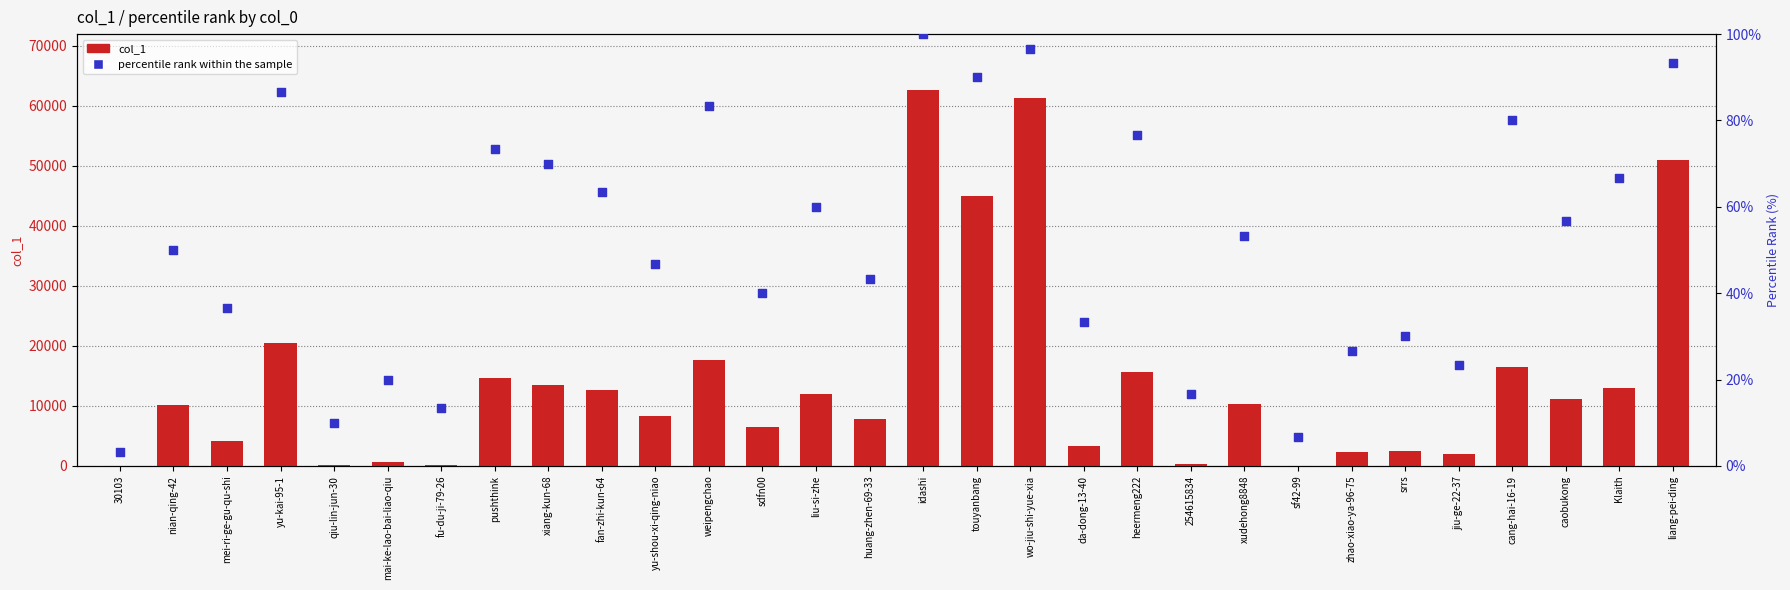

What are all the series names shown in the legend?

col_1, percentile rank within the sample